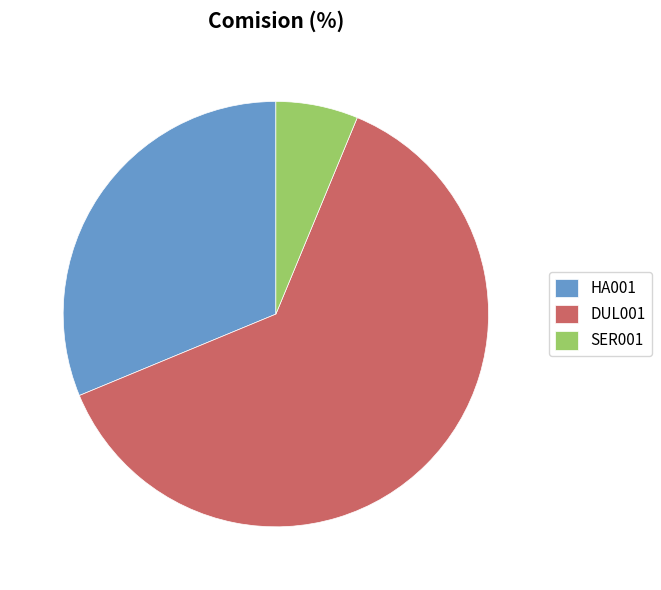

Rank the categories by value from highest to lowest.

DUL001, HA001, SER001